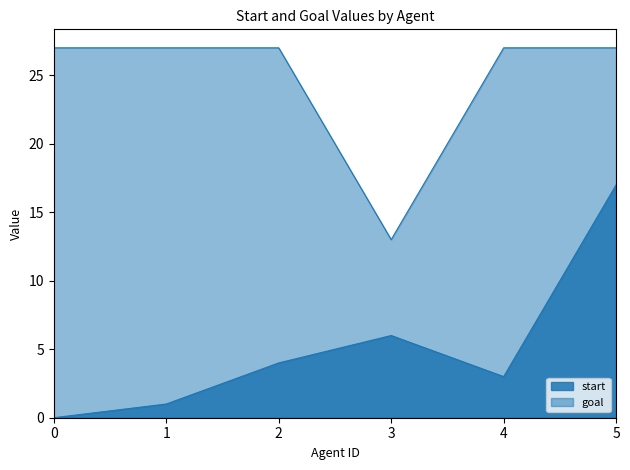

True or false: goal has a value of 27 at 0.

True